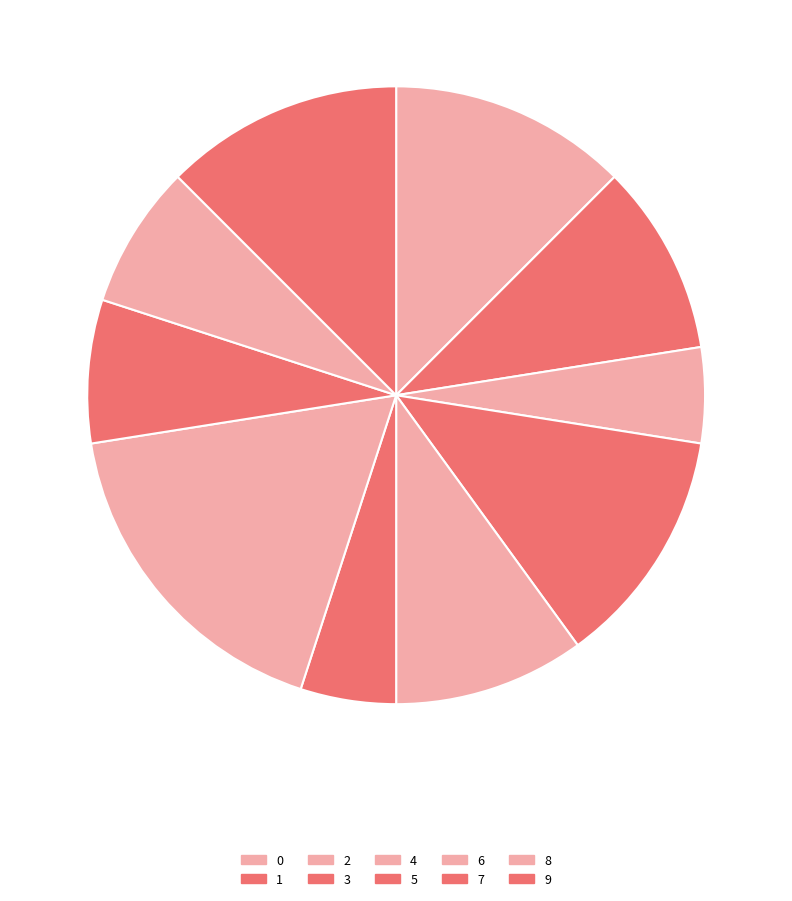

Which category has the smallest portion of the pie?

seg_5